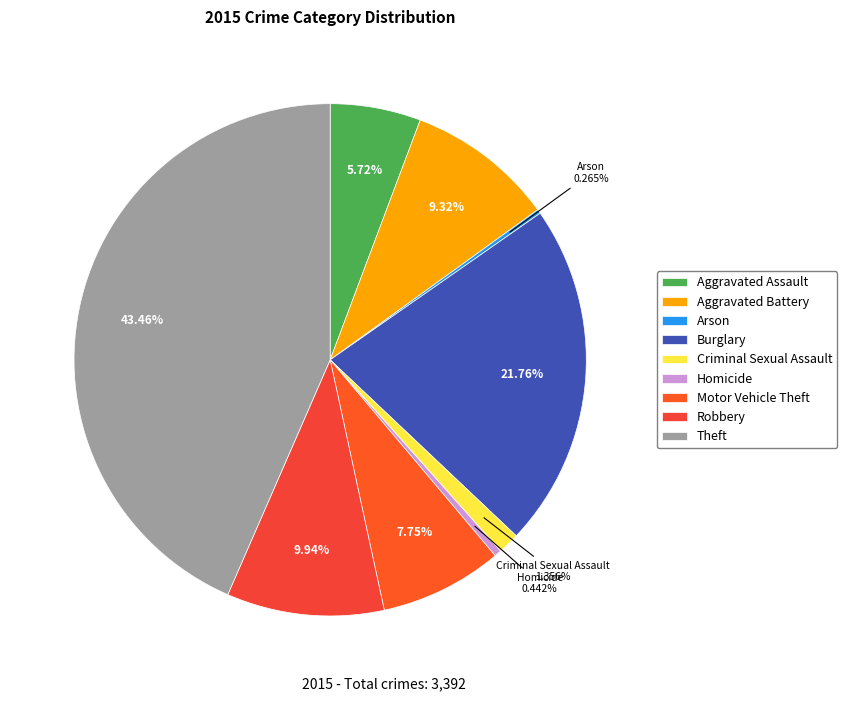

Is it true that Robbery is 3% of the pie?

False